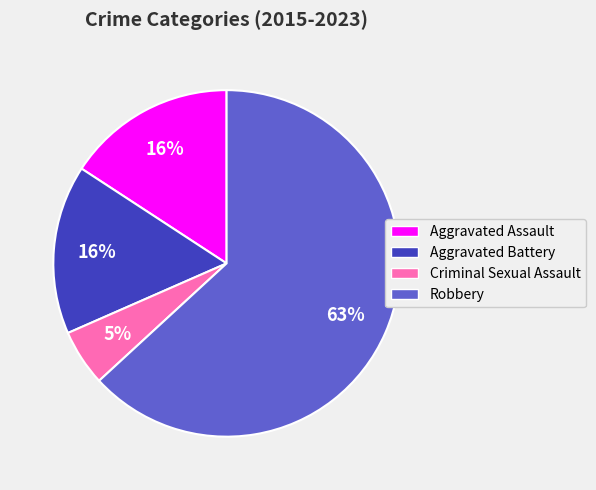

True or false: Aggravated Assault accounts for 24% of the total.

False